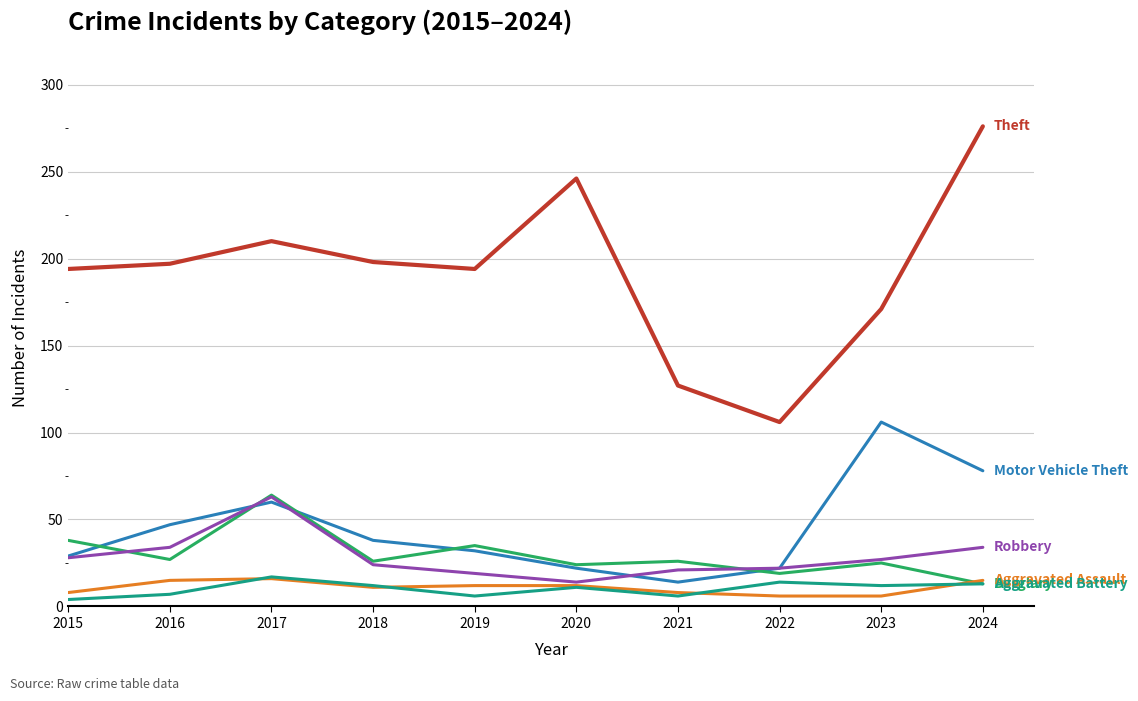

What is the greatest value displayed?

276